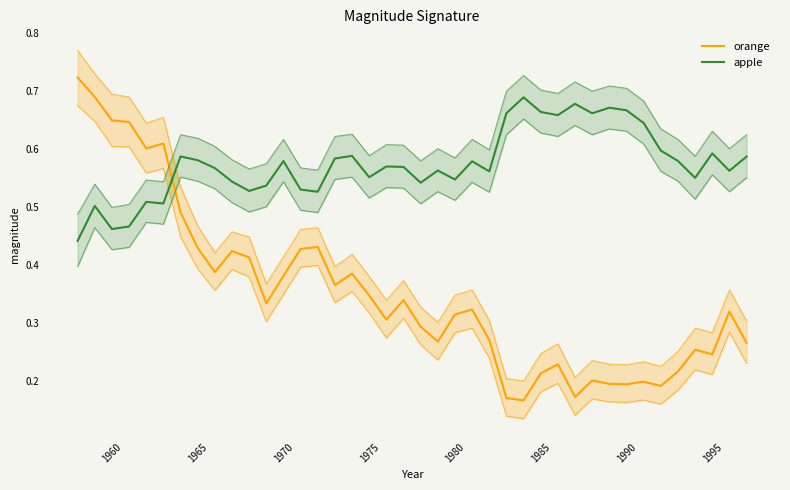

List the series in order of their overall mean, lowest first.

orange, apple